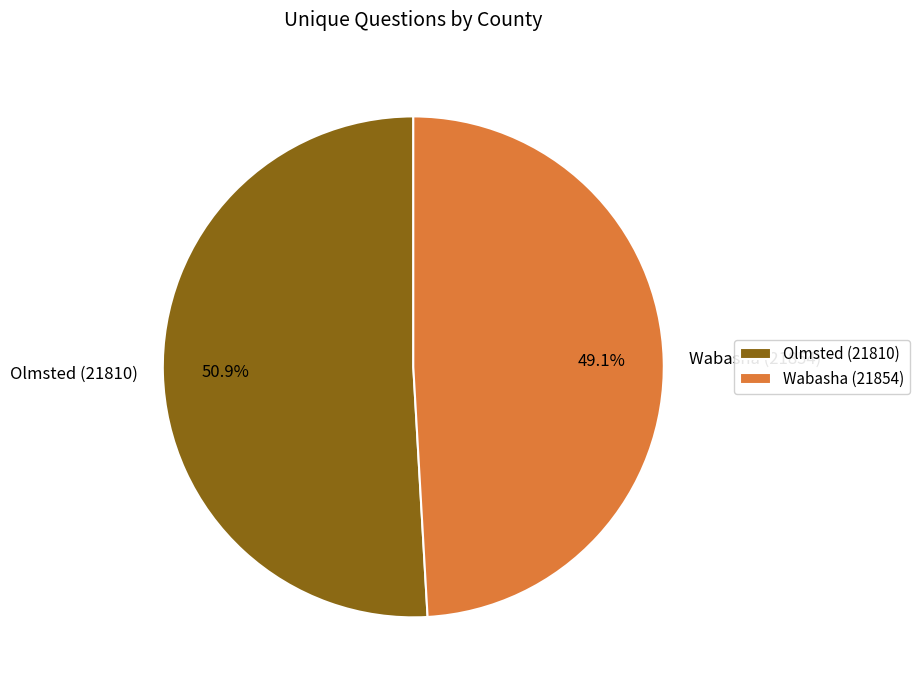

To the nearest percent, what is the difference between the largest and smallest slice percentages?

2%